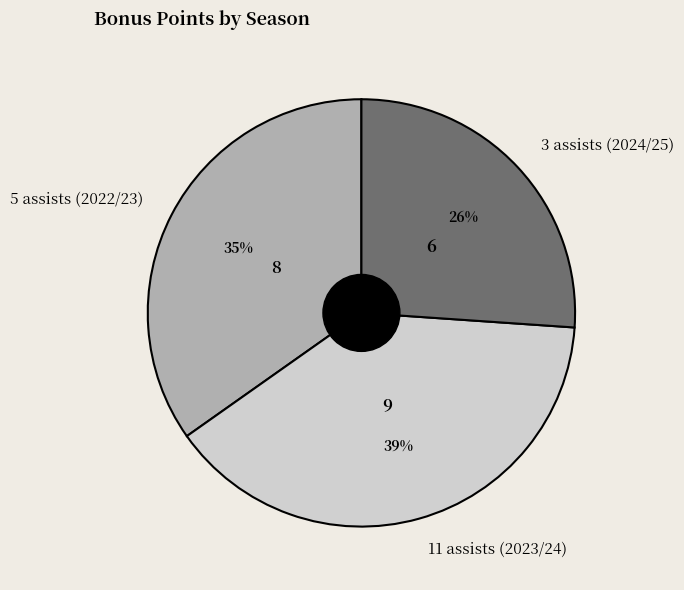

Does 5 assists (2022/23) account for over 50% of the chart?

No